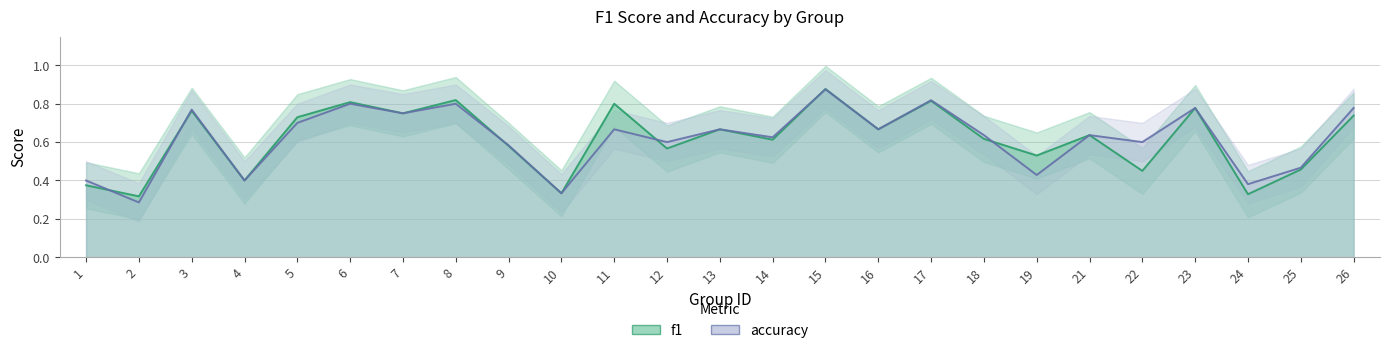

What value does the f1 series have at 25?

0.5